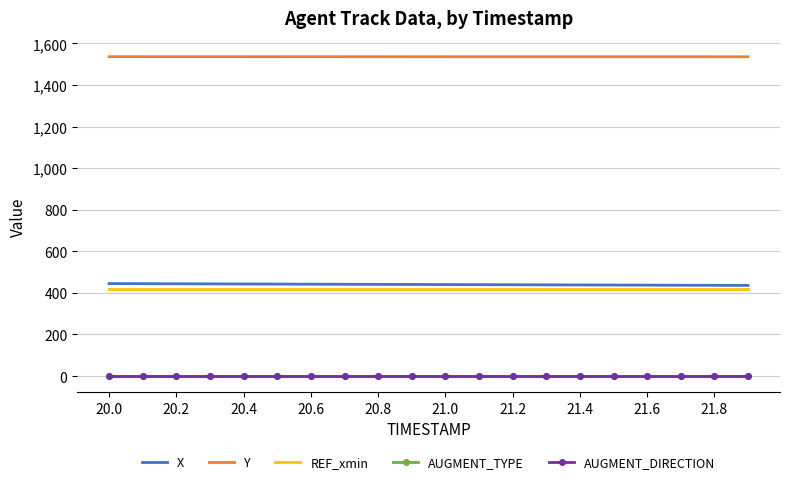

True or false: REF_xmin and AUGMENT_DIRECTION intersect in this chart.

False